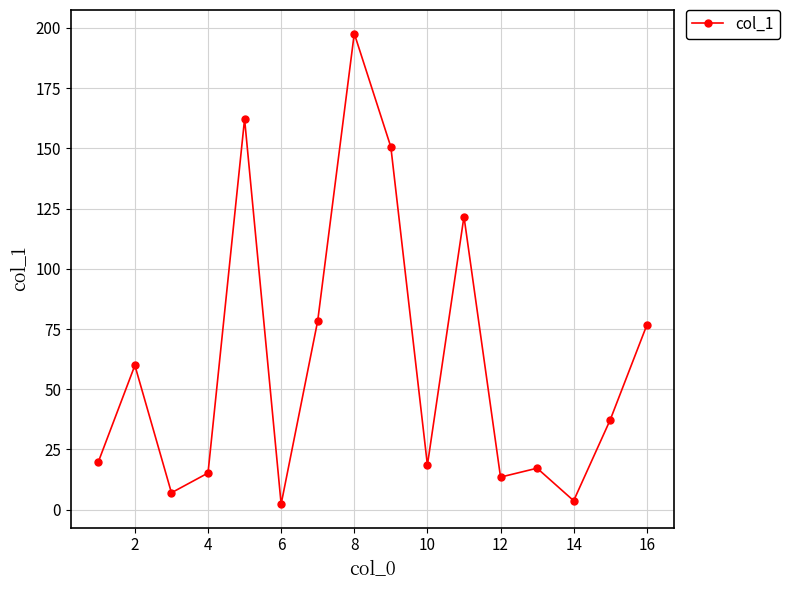

What is the average value?

61.4